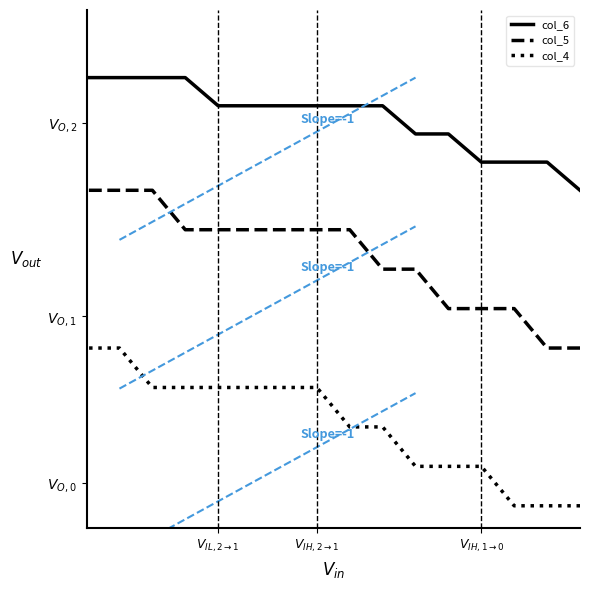

True or false: col_6 and col_5 intersect in this chart.

False